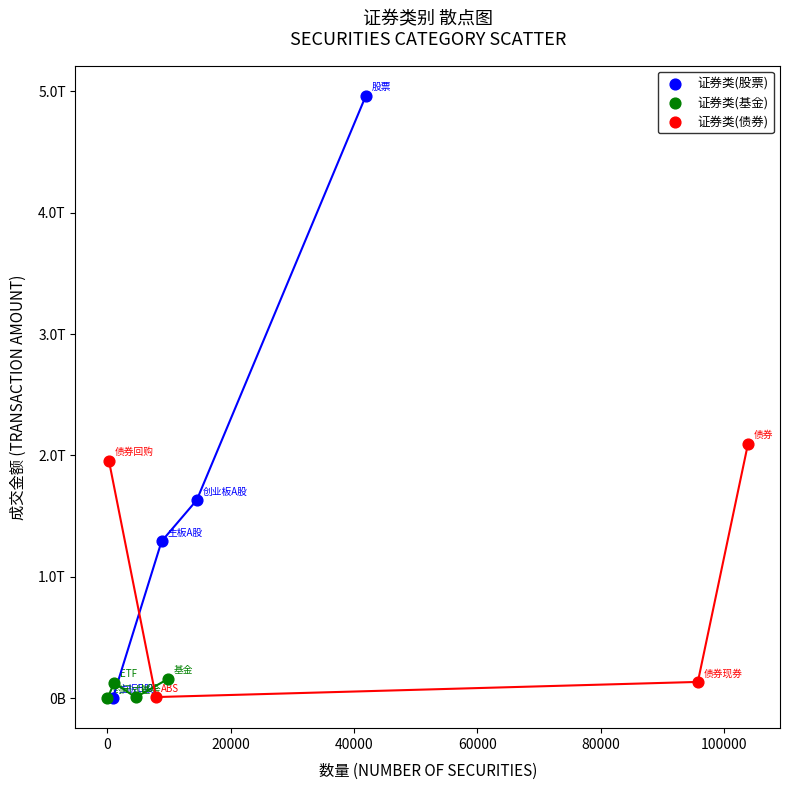

Which series contains the highest Y value?

证券类(股票)